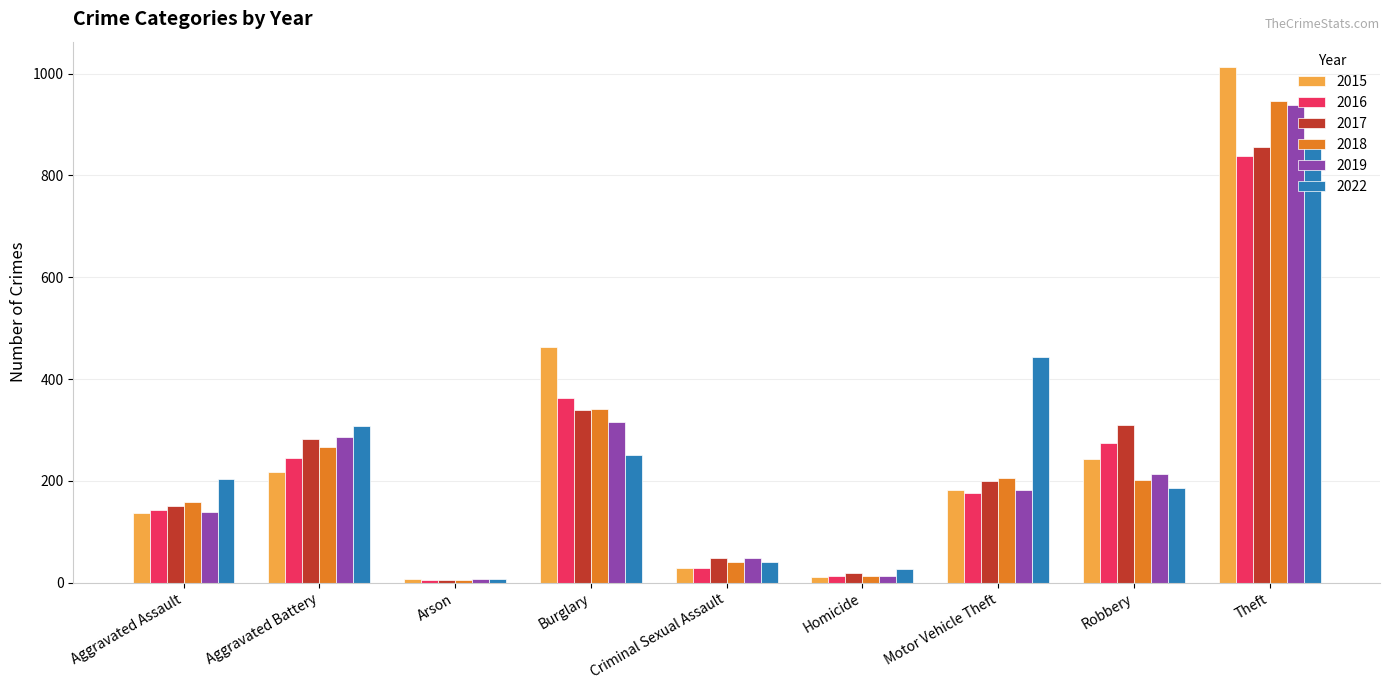

Which series changed the most between Burglary and Criminal Sexual Assault?

2015